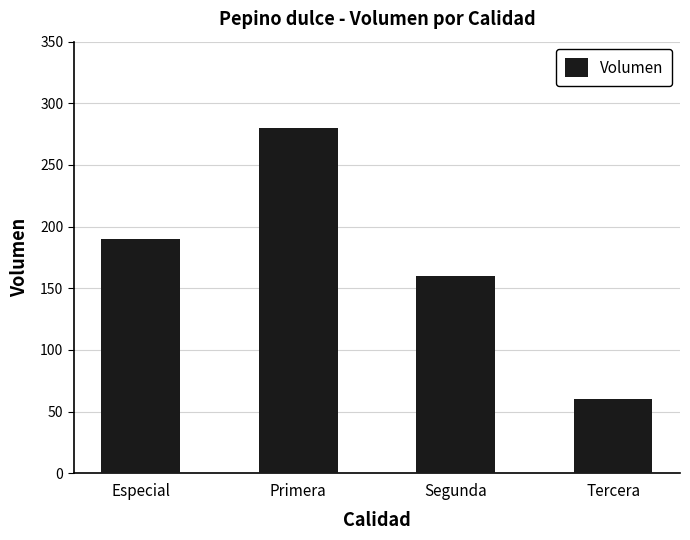

Approximately how many times larger is the value at Especial compared to Primera?

0.7